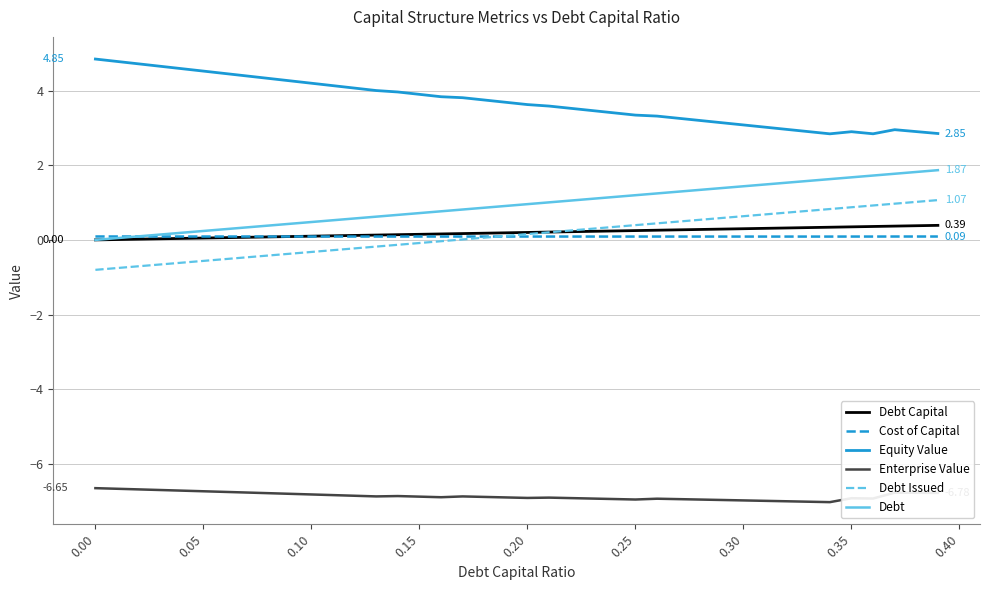

True or false: Cost of Capital has more than 0 points higher than both neighbors.

True